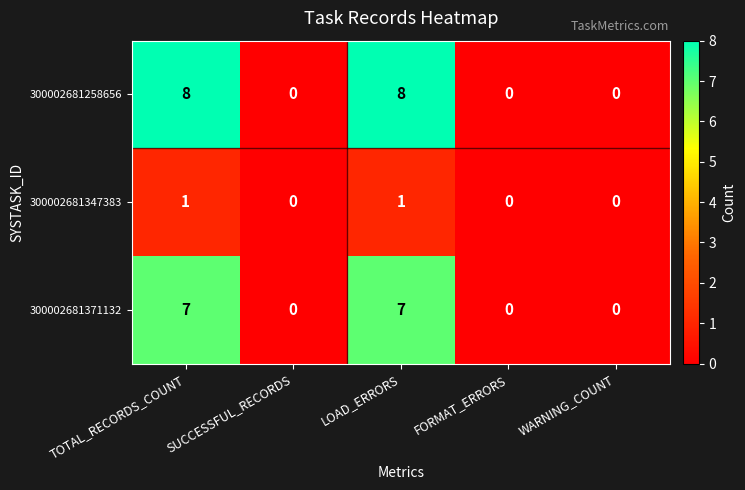

How many categories are shown in the chart?

5